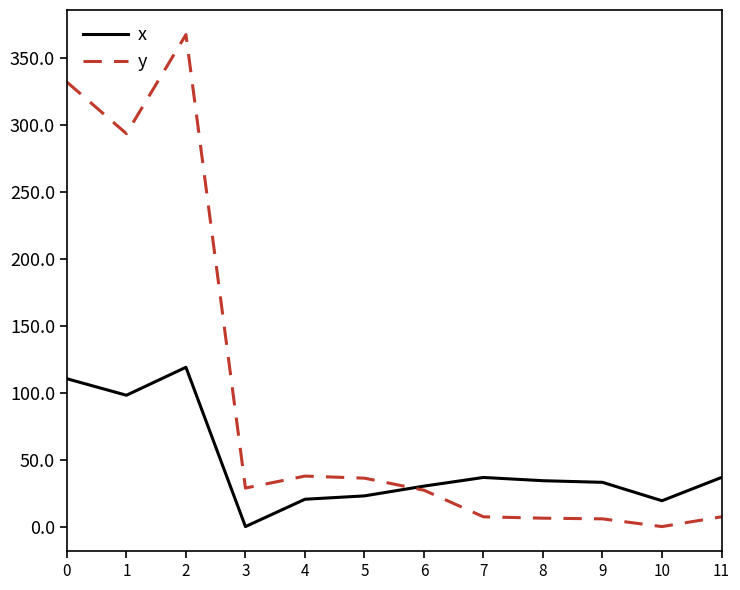

The x series shows 20.4 at 4. True or false?

True